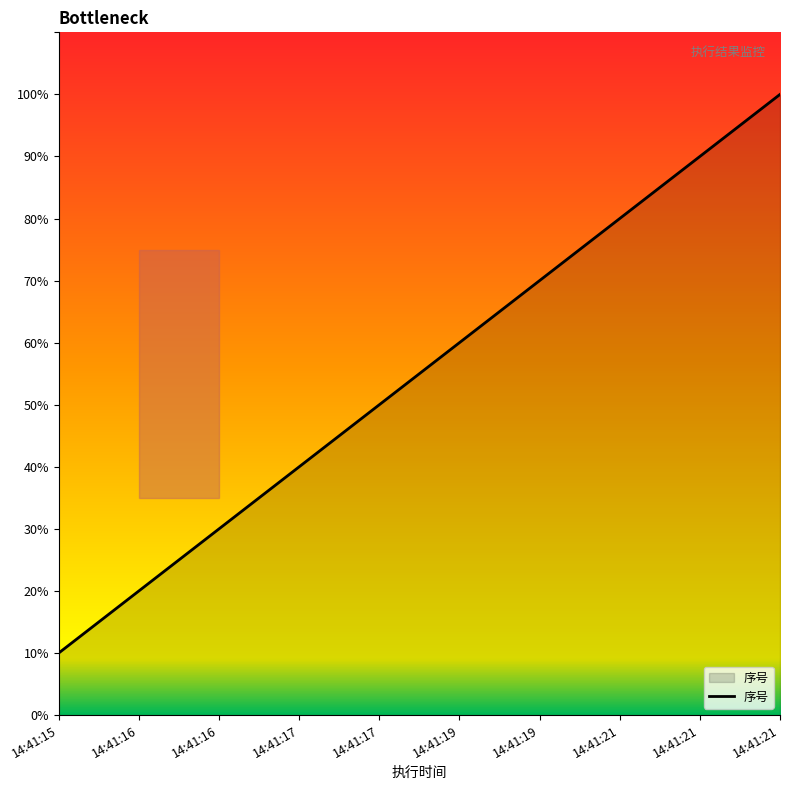

Which label corresponds to the smallest value in the chart?

14:41:15